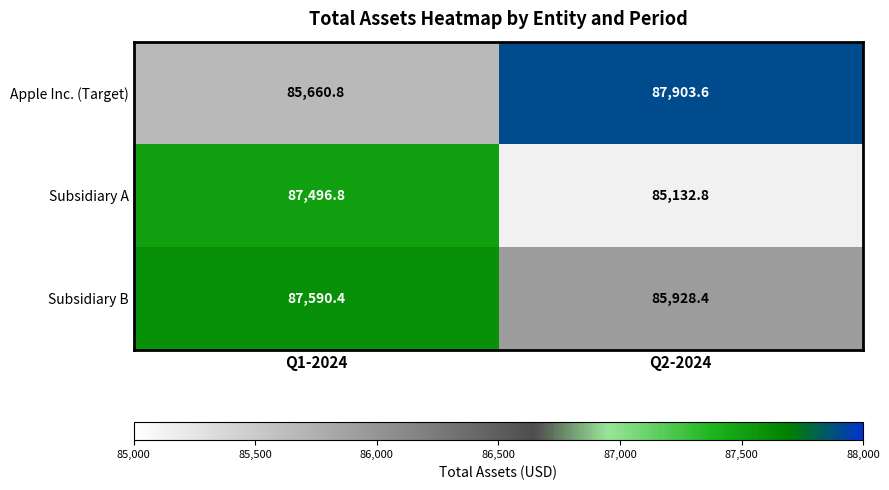

The value of Subsidiary B at Q2-2024 is 54270.7. True or false?

False